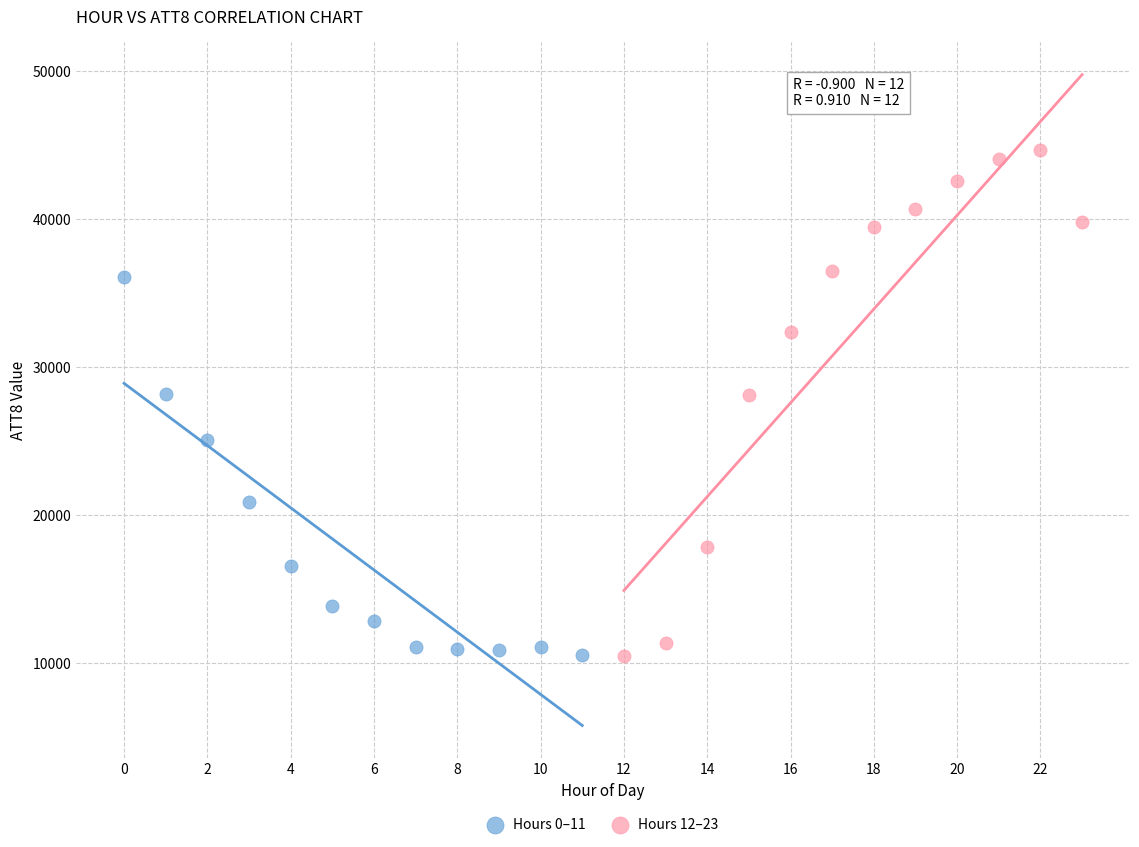

Which series has the largest Y range (max minus min)?

Hours 12–23